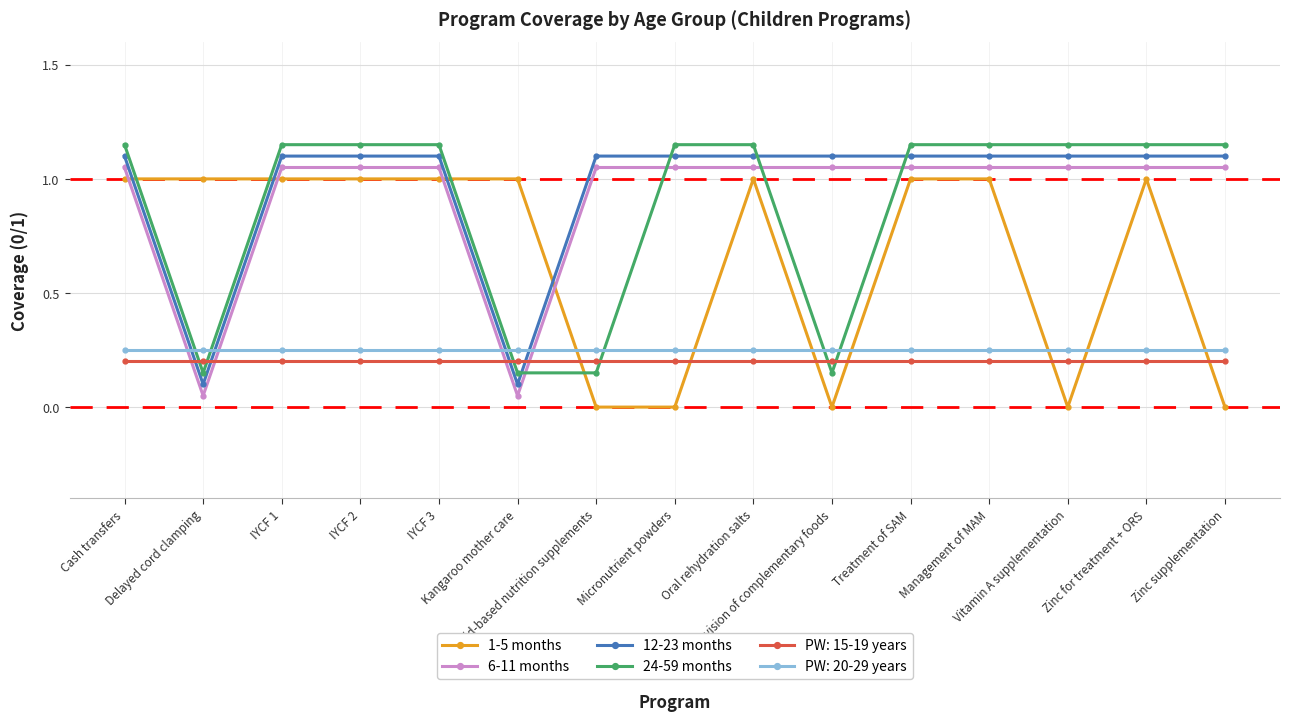

How many series are shown in this chart?

6